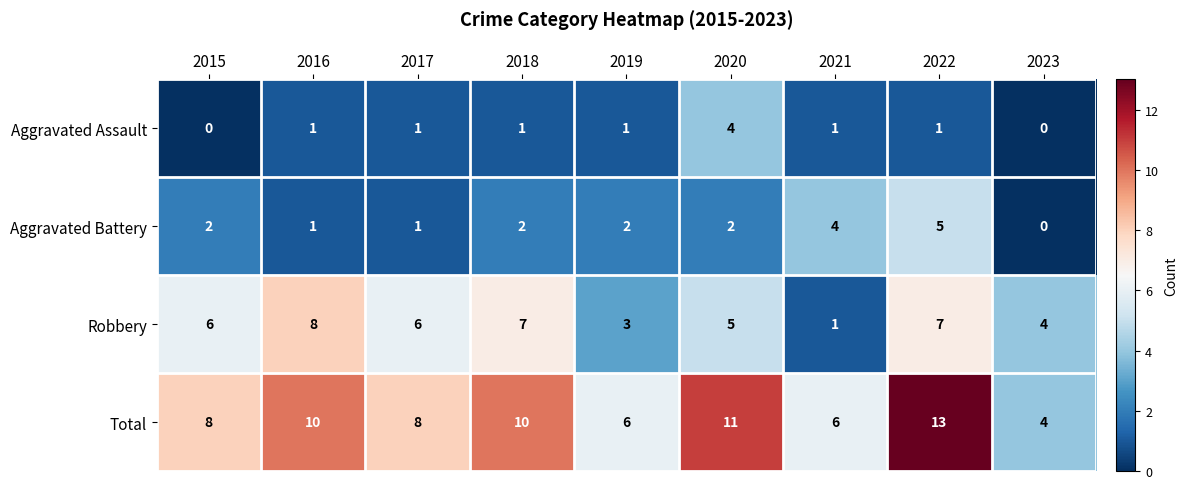

What is the sum of the Total values at 2018 and 2017?

18